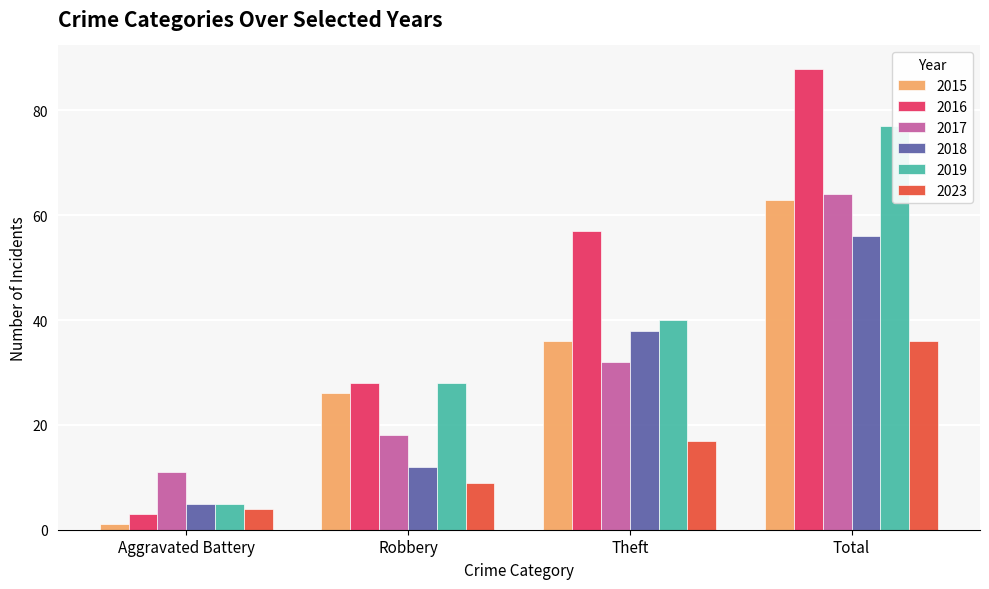

What is the total value across all series at Robbery?

121